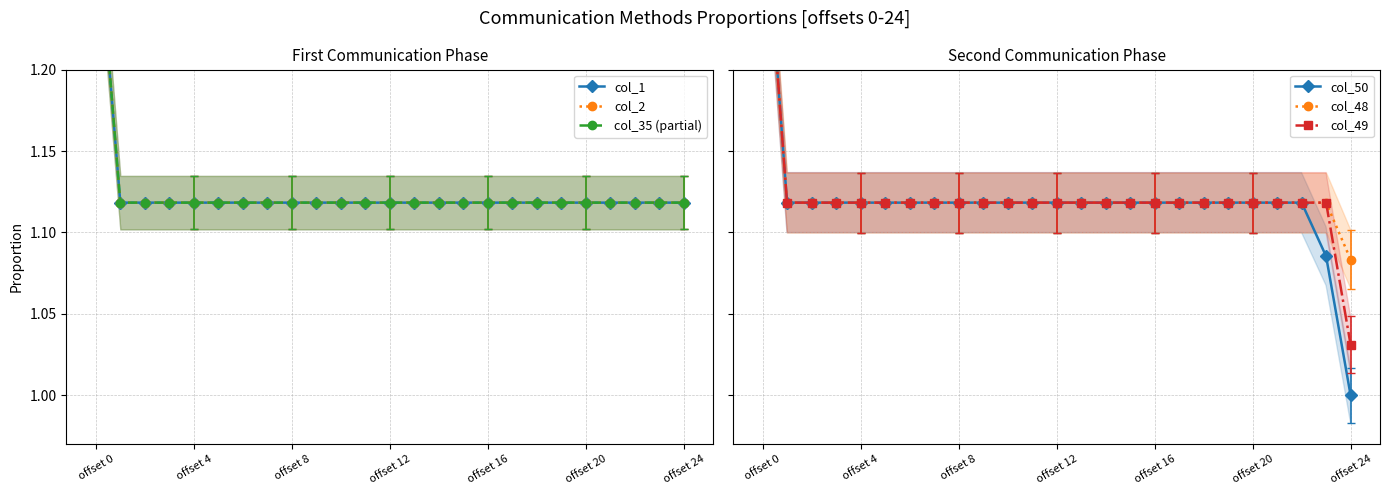

True or false: col_35 (partial) has more than 2 points higher than both neighbors.

False